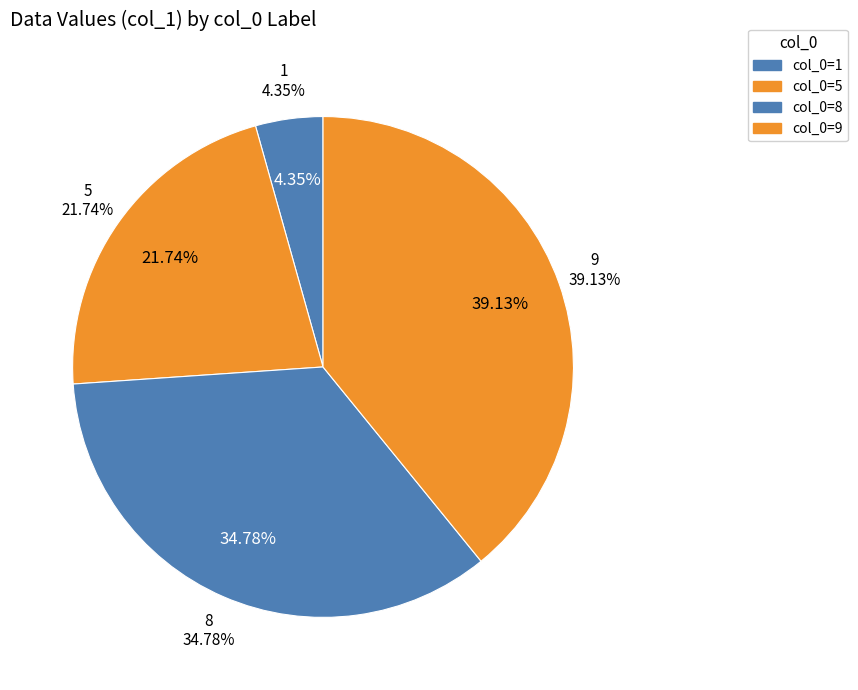

Rank the categories by value from lowest to highest.

1, 5, 8, 9